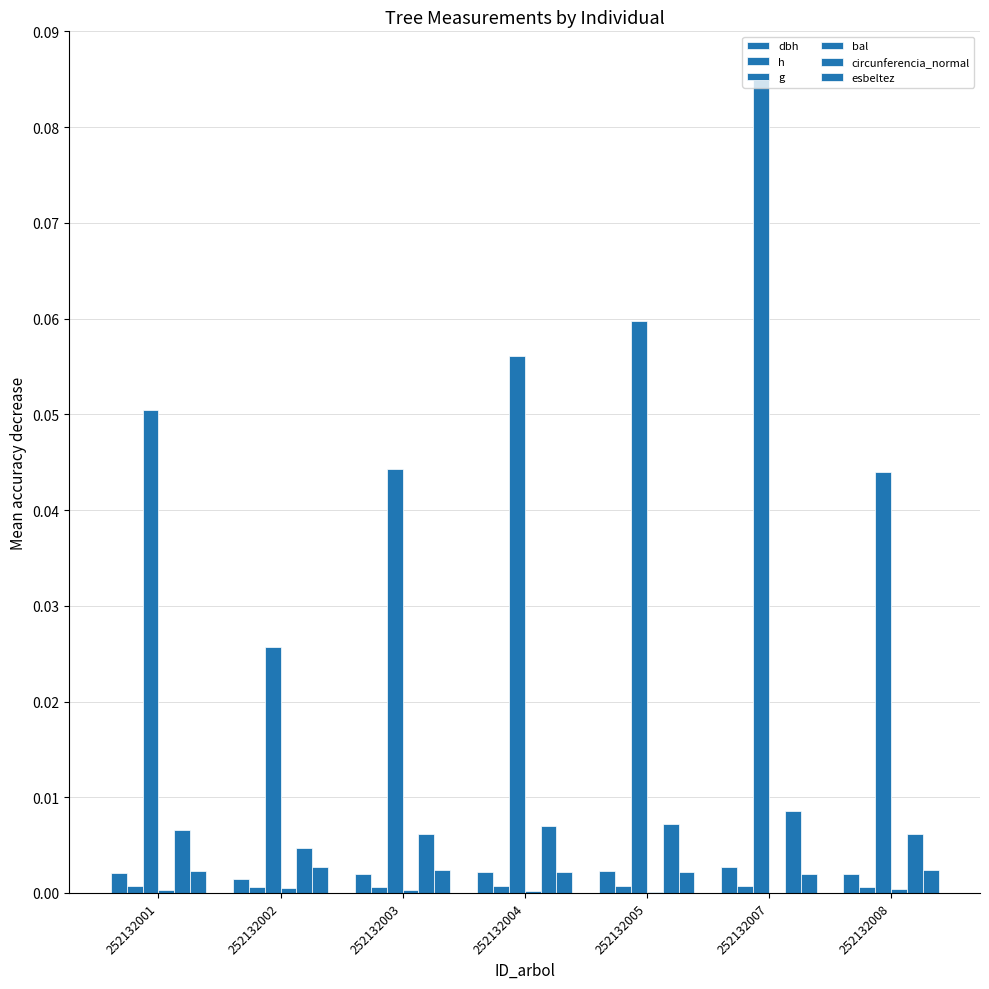

How many distinct data groups are displayed?

6